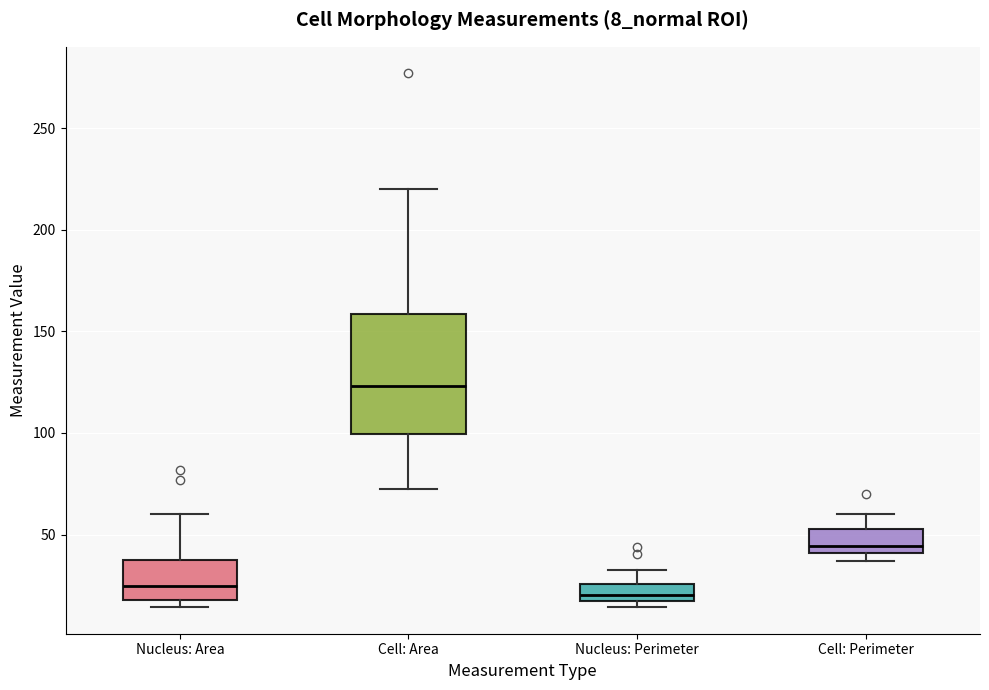

Reading left to right, read every box against the y-axis: the position of its median line, the range the box covers, and the ends of its whiskers. The values are not printed on the chart, so give them approximately, as read against the axis.

Nucleus: Area: median 25, box 20 to 40, whiskers 15 to 60
Cell: Area: median 125, box 100 to 160, whiskers 70 to 220
Nucleus: Perimeter: median 20 (just above the box's lower edge), box 20 to 25, whiskers 15 to 35
Cell: Perimeter: median 45, box 40 to 55, whiskers 35 to 60